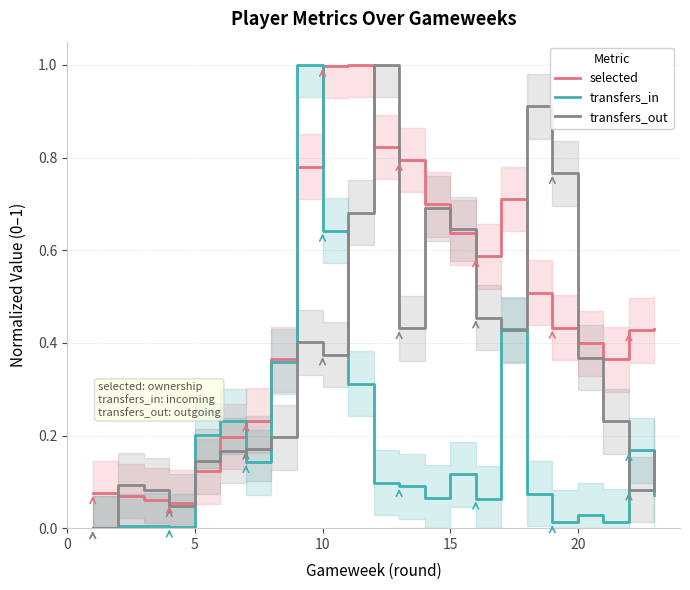

In transfers_out, how many points are higher than both neighbors (excluding endpoints)?

5